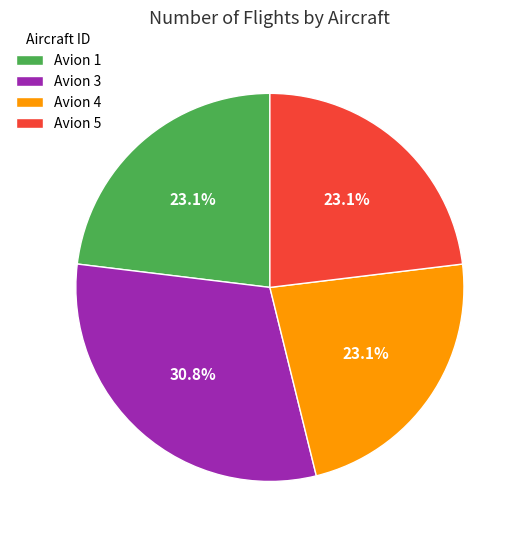

Approximately how many times larger is the value at Avion 3 compared to Avion 4?

1.3